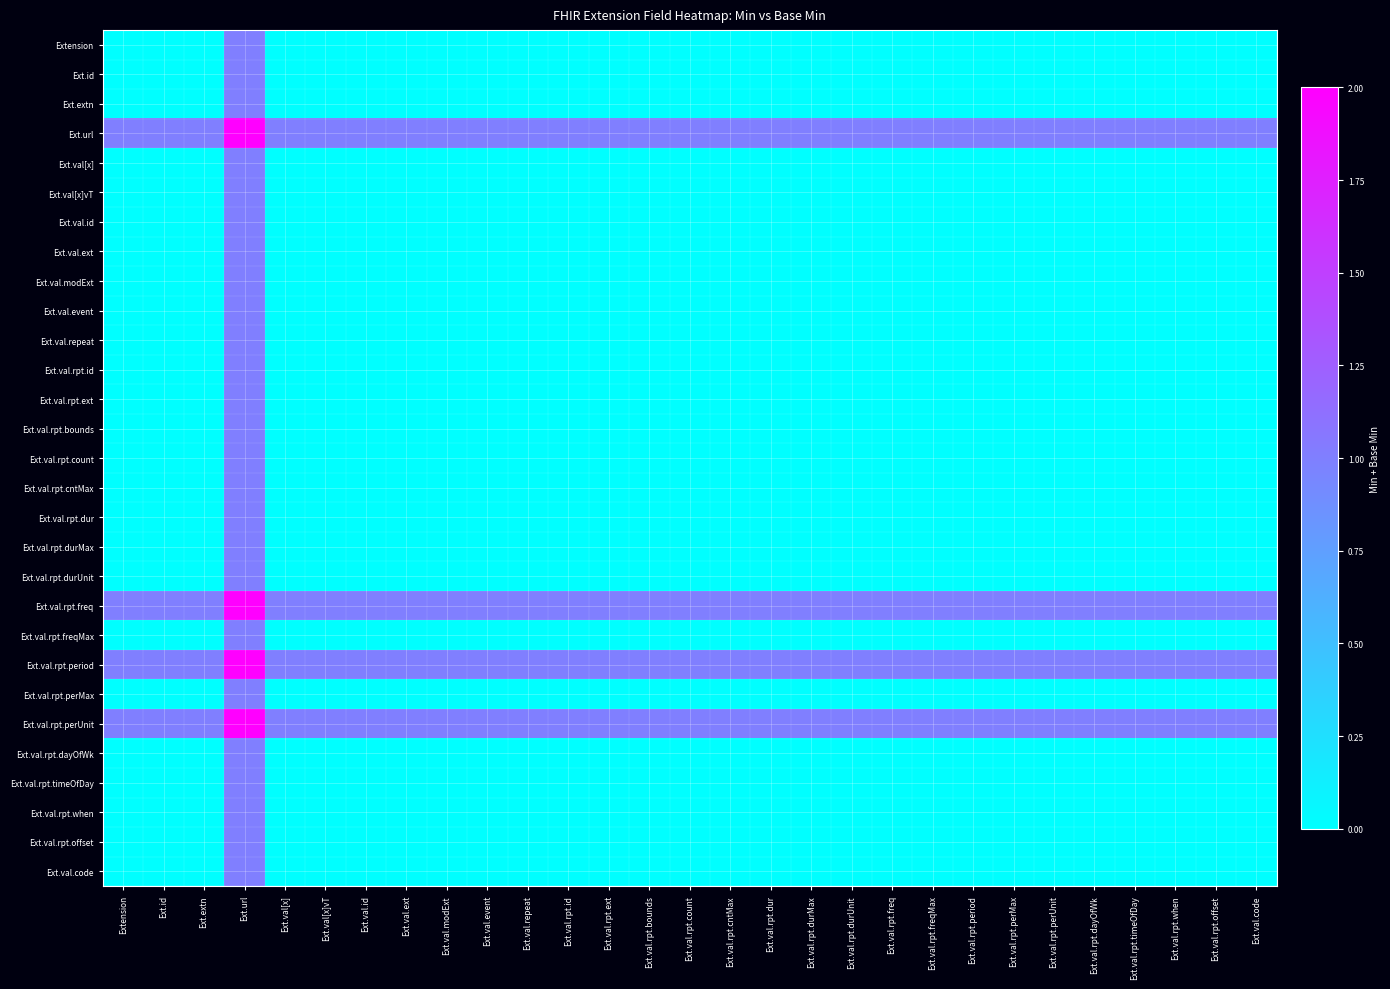

Rank the series by their maximum value, from highest to lowest.

Ext.url, Ext.val.rpt.freq, Ext.val.rpt.period, Ext.val.rpt.perUnit, Extension, Ext.id, Ext.extn, Ext.val[x], Ext.val[x]vT, Ext.val.id, Ext.val.ext, Ext.val.modExt, Ext.val.event, Ext.val.repeat, Ext.val.rpt.id, Ext.val.rpt.ext, Ext.val.rpt.bounds, Ext.val.rpt.count, Ext.val.rpt.cntMax, Ext.val.rpt.dur, Ext.val.rpt.durMax, Ext.val.rpt.durUnit, Ext.val.rpt.freqMax, Ext.val.rpt.perMax, Ext.val.rpt.dayOfWk, Ext.val.rpt.timeOfDay, Ext.val.rpt.when, Ext.val.rpt.offset, Ext.val.code